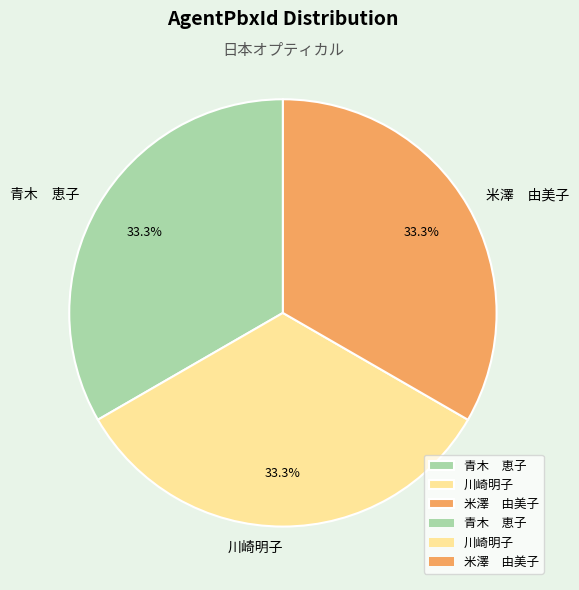

Approximately how many times larger is the value at 米澤 由美子 compared to 青木 恵子?

1.0